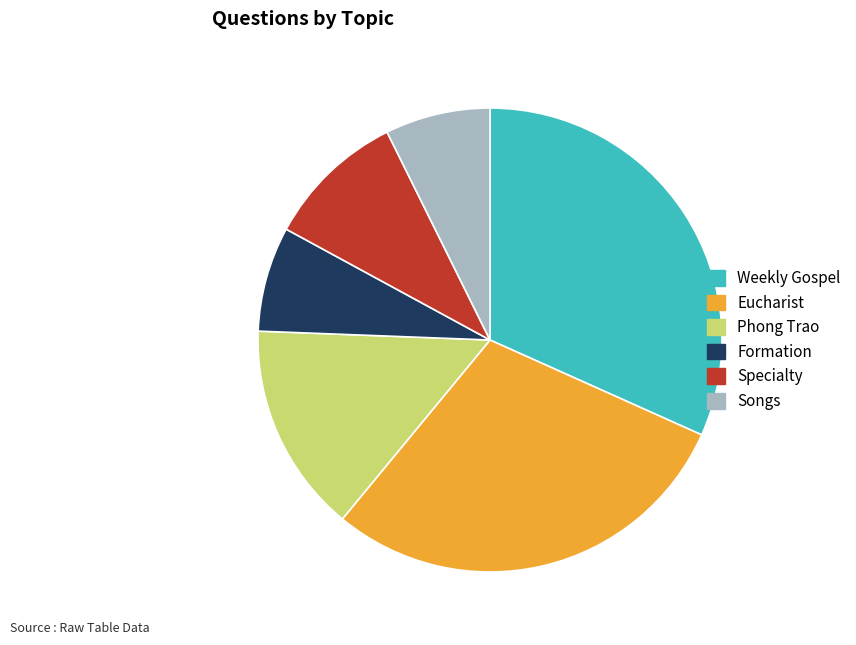

What is the largest slice in the pie chart?

Weekly Gospel